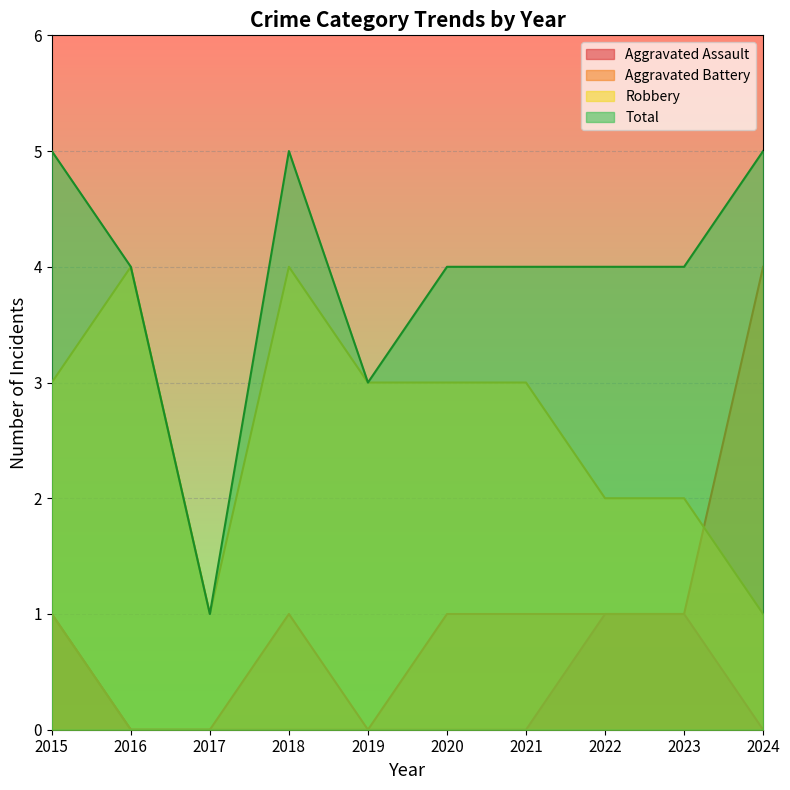

The value of Robbery at 2021 is 2. True or false?

False